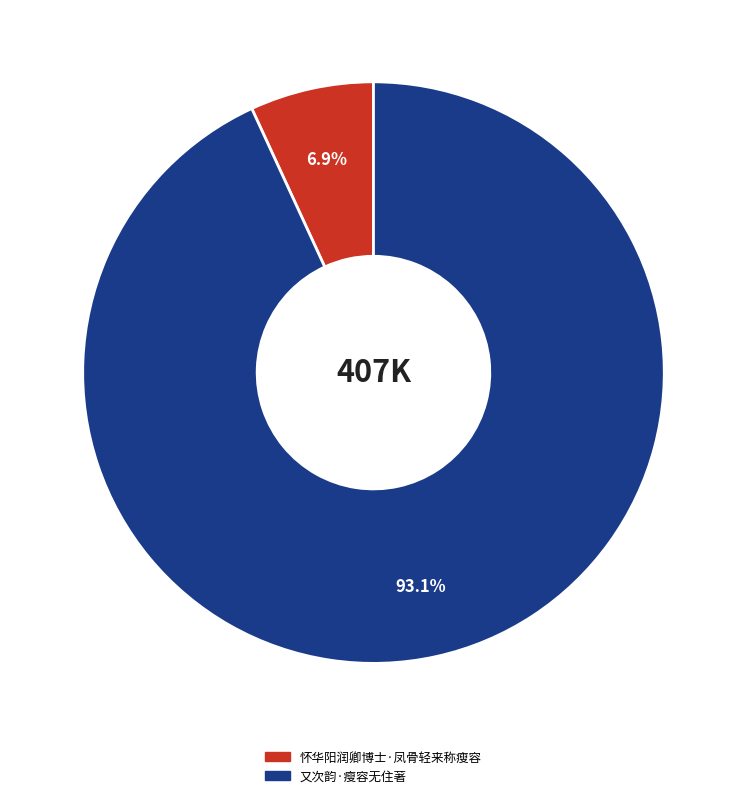

What is the ratio of the value at 又次韵·瘦容无住著 to the value at 怀华阳润卿博士·凤骨轻来称瘦容?

13.5